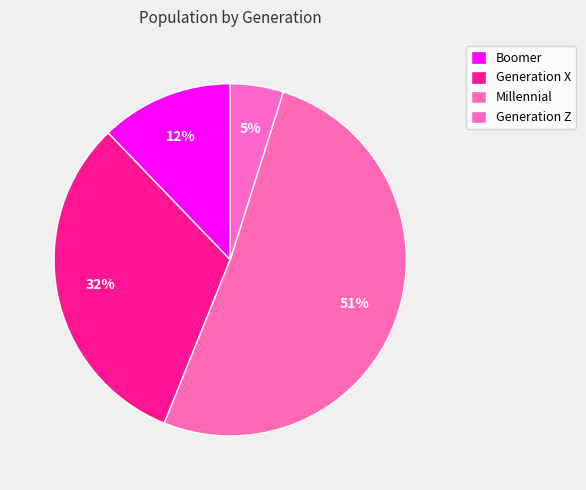

Approximately how many times larger is the value at Generation X compared to Millennial?

0.6